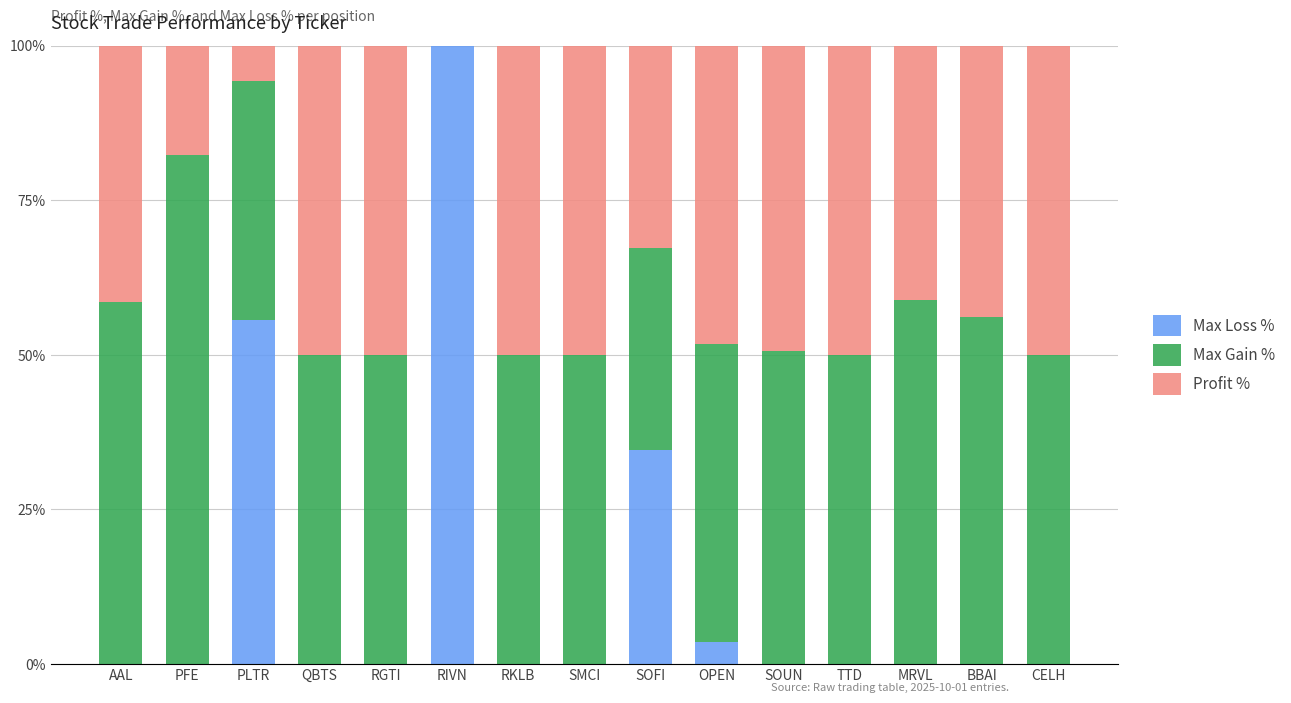

What is the total value across all series at SOFI?

100.0